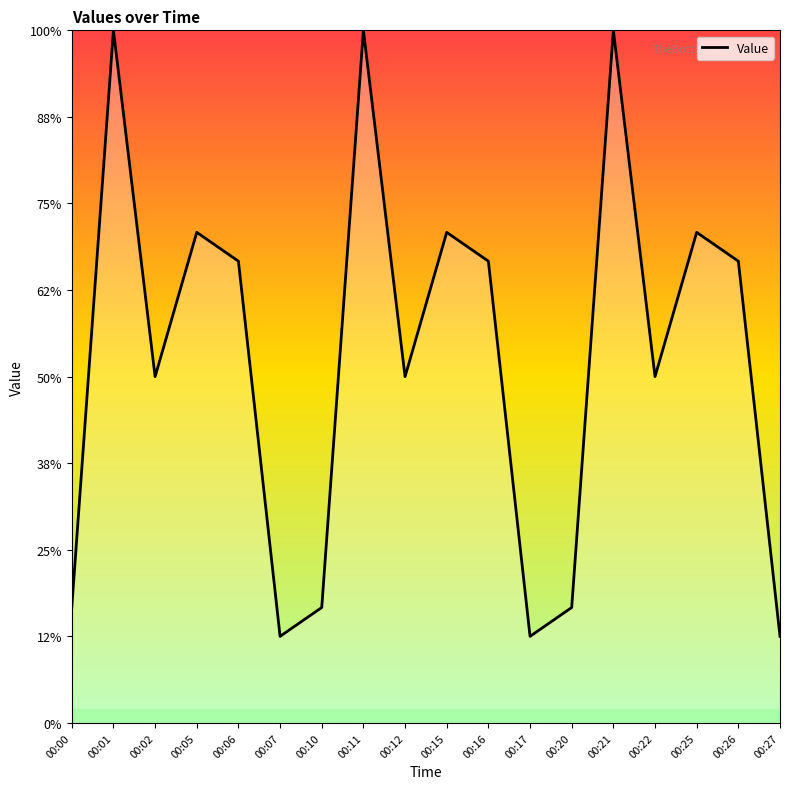

At which label does the data first exceed 16?

00:01